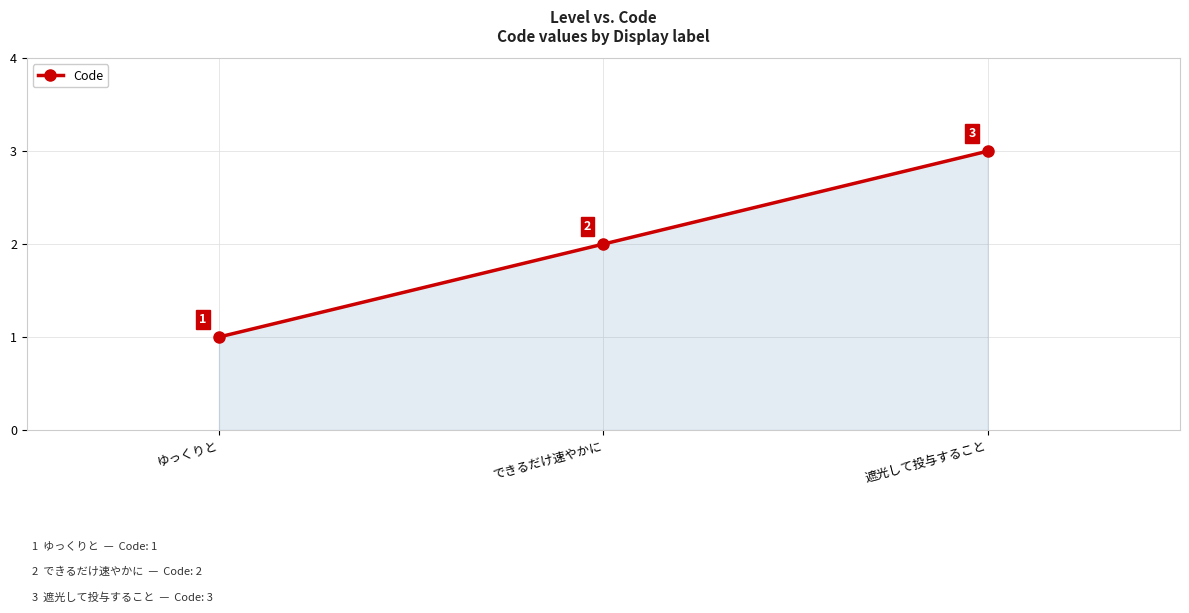

Reading right to left, list all the values displayed in this chart.

3	2	1